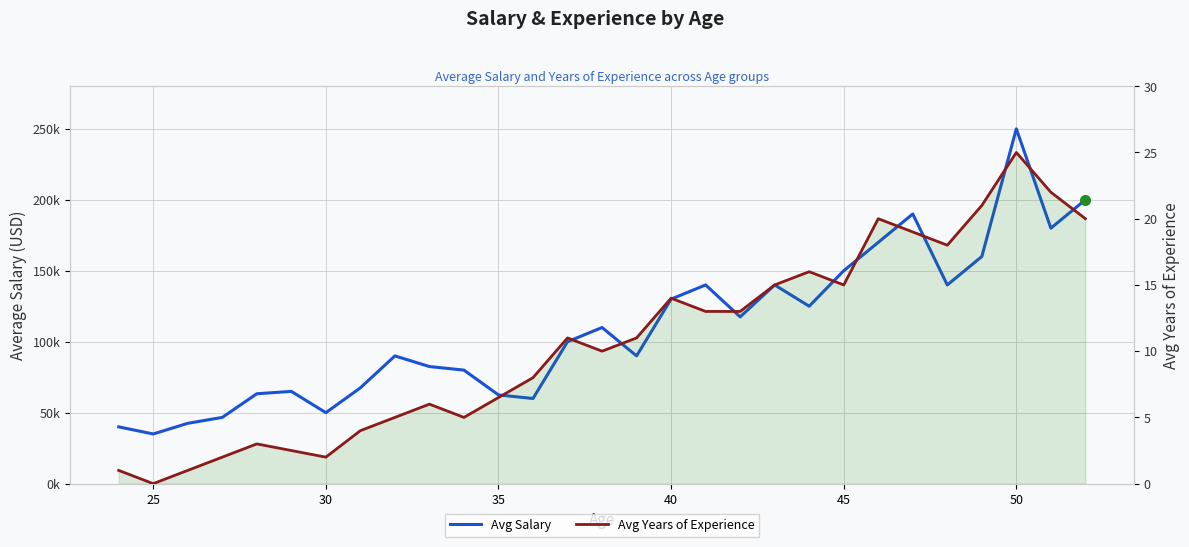

True or false: Avg Years of Experience has more than 1 points higher than both neighbors.

True